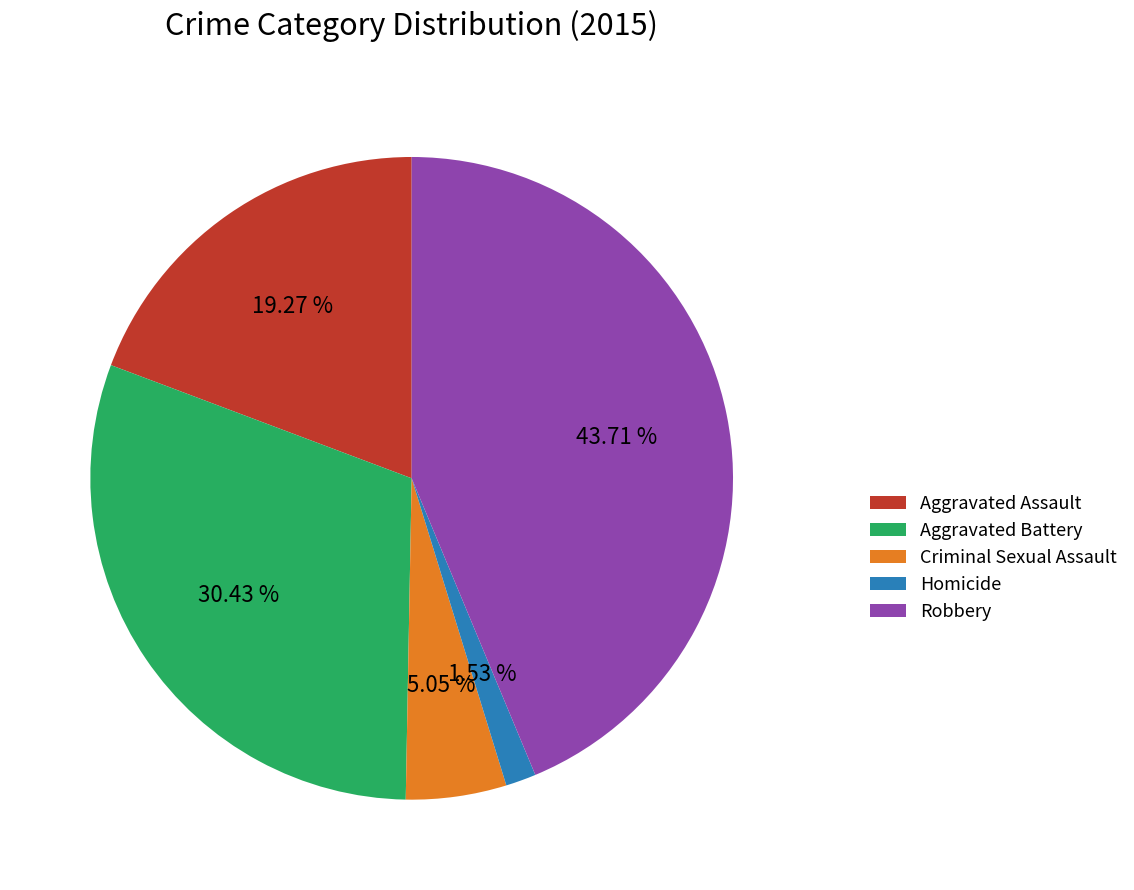

To the nearest percent, what portion does Homicide represent?

2%